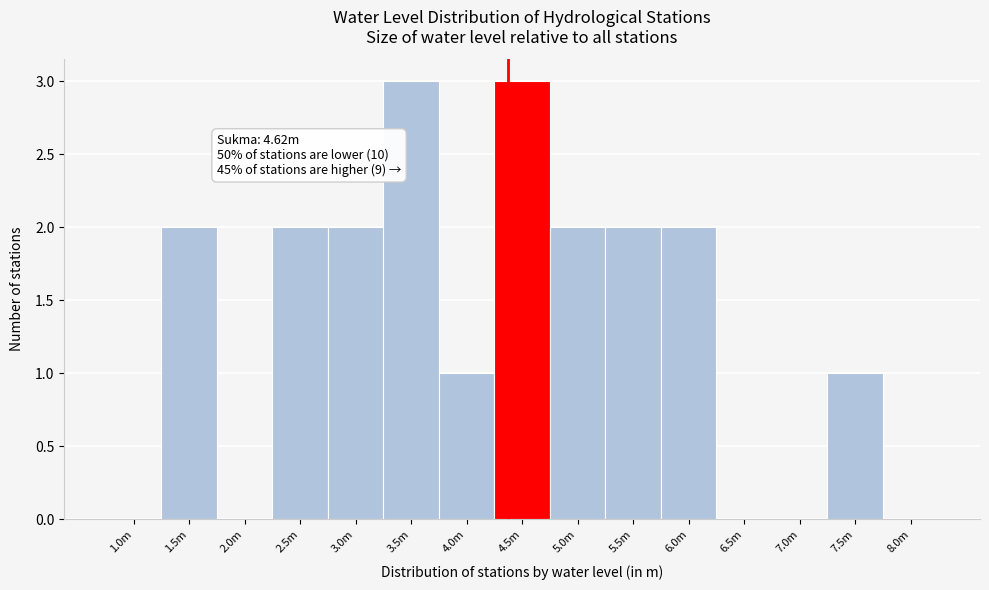

Reading right to left, list all the values displayed in this chart.

8.0m=0	7.5m=1	7.0m=0	6.5m=0	6.0m=2	5.5m=2	5.0m=2	4.5m=3	4.0m=1	3.5m=3	3.0m=2	2.5m=2	2.0m=0	1.5m=2	1.0m=0